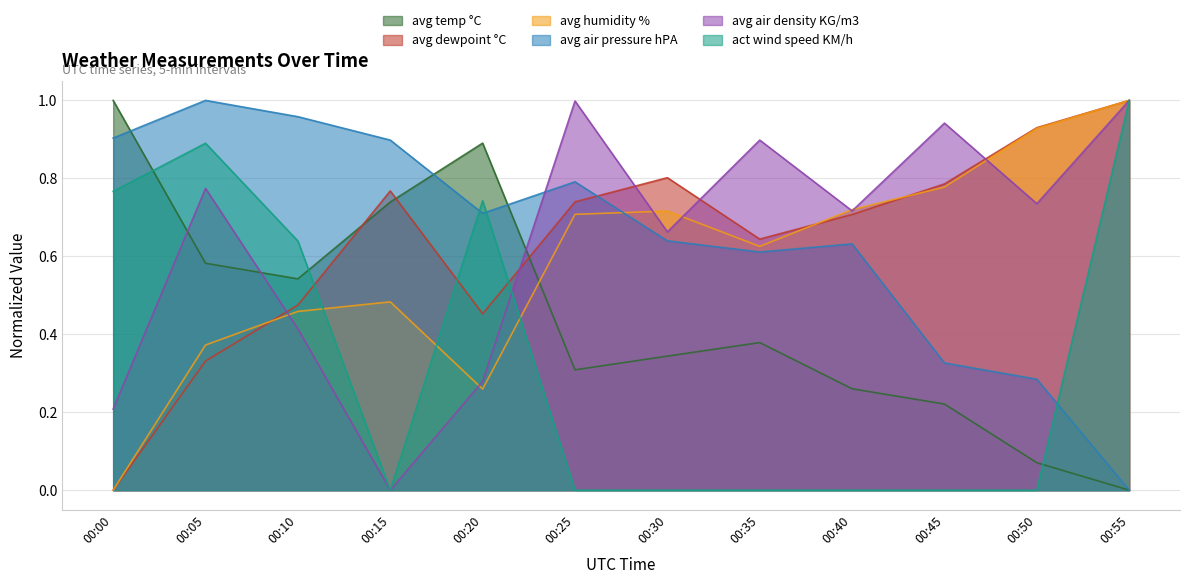

What value does the avg dewpoint °C series have at 00:35?

0.6